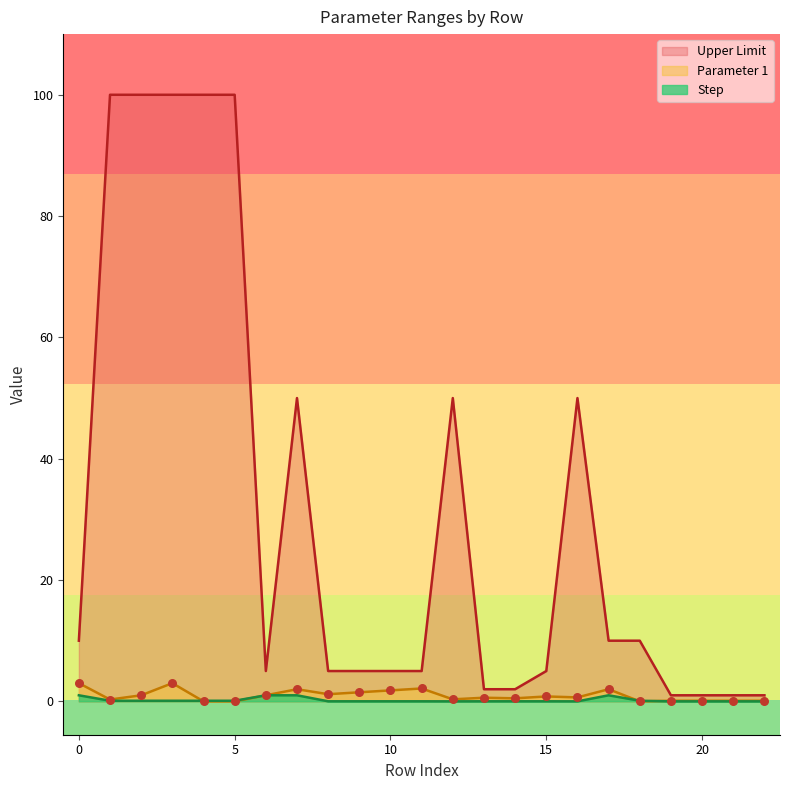

Which series contains the lowest Y value?

Parameter 1